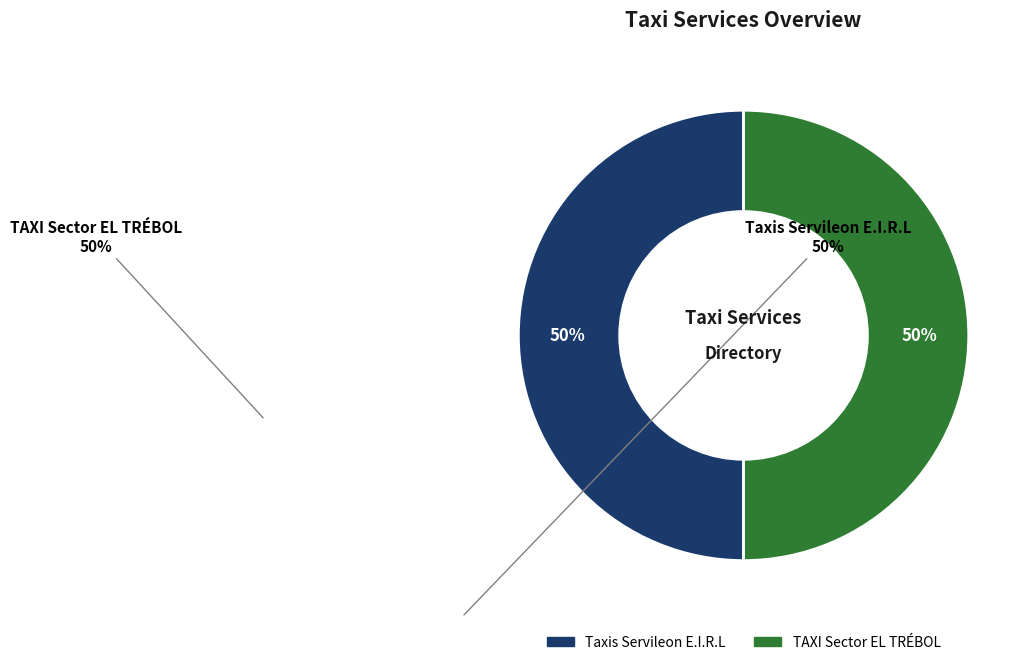

Count the number of slices in the pie.

2